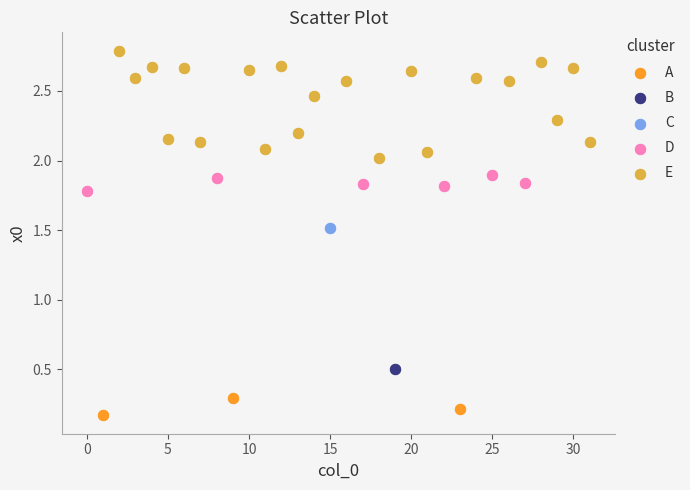

What are all the series names shown in the legend?

A, B, C, D, E